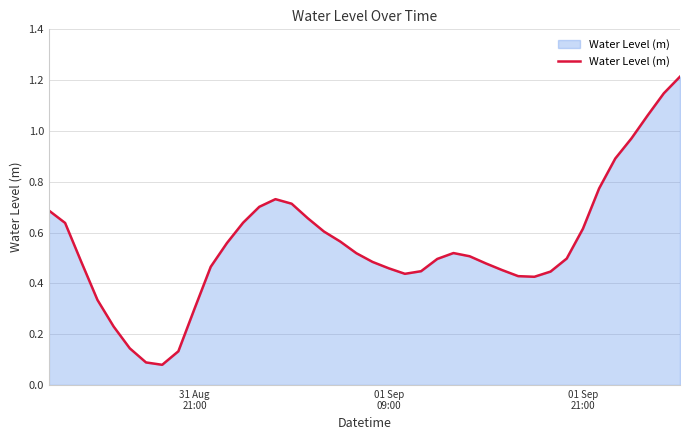

What is the sum of all values?

22.0